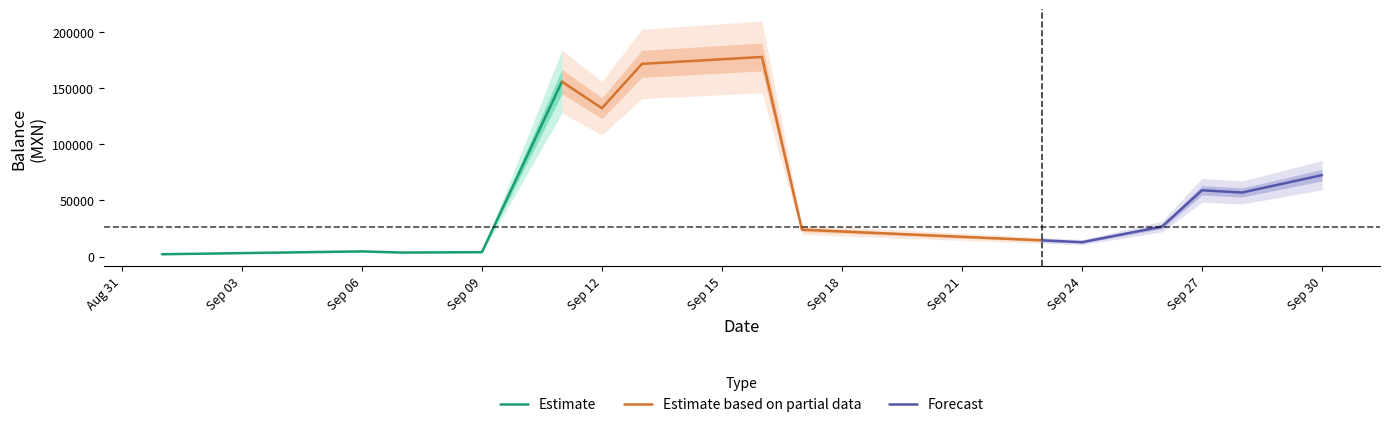

What is the average value?

61120.3